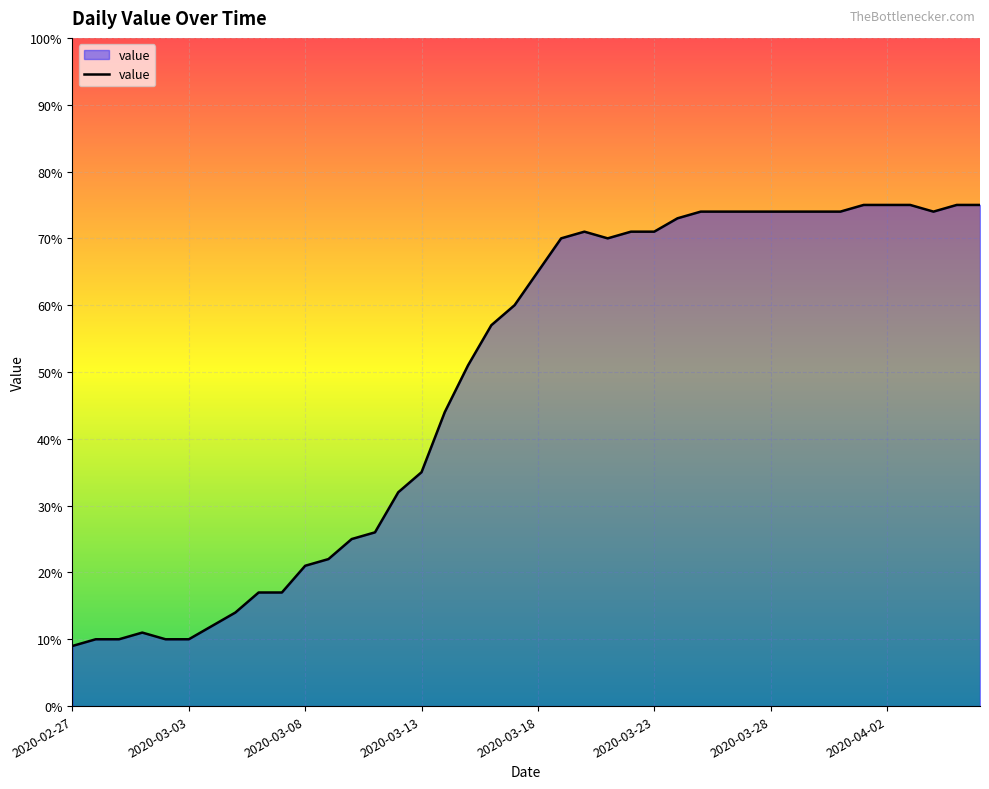

What is the minimum value shown in the chart?

9